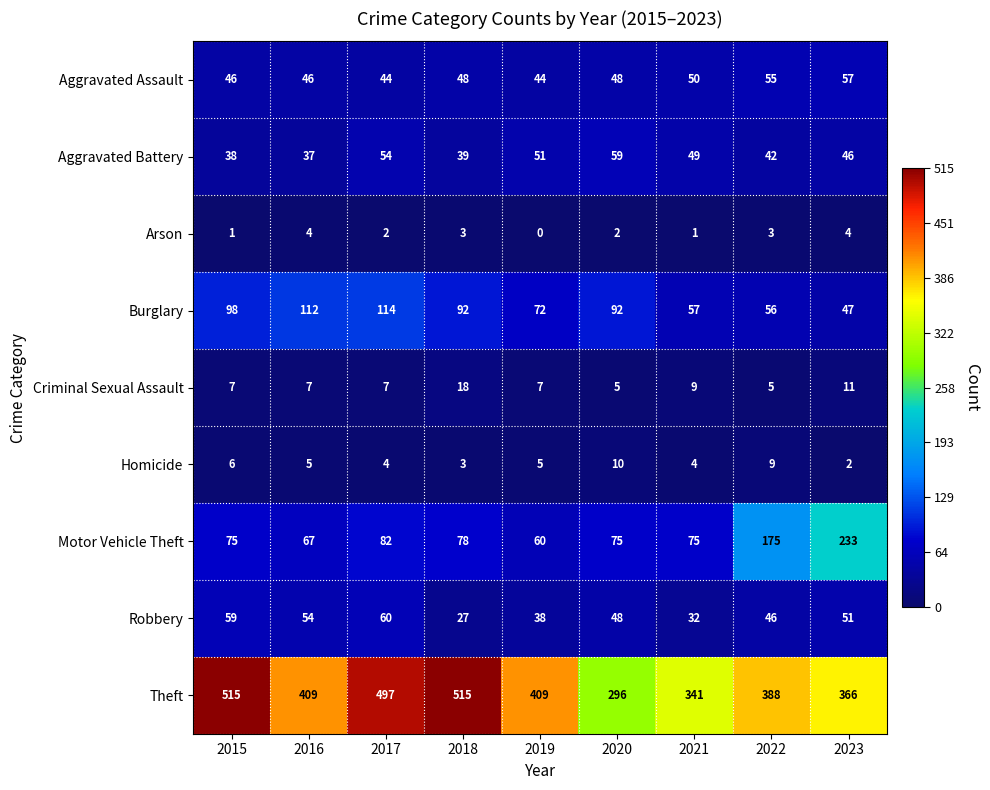

What is the sum of the Burglary values at 2015 and 2023?

145